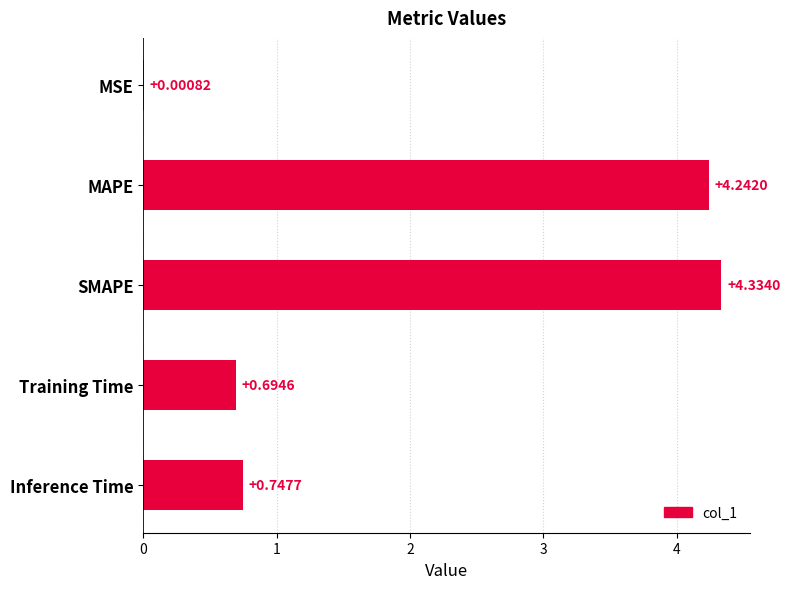

What is the change in value from MSE to MAPE?

+4.2